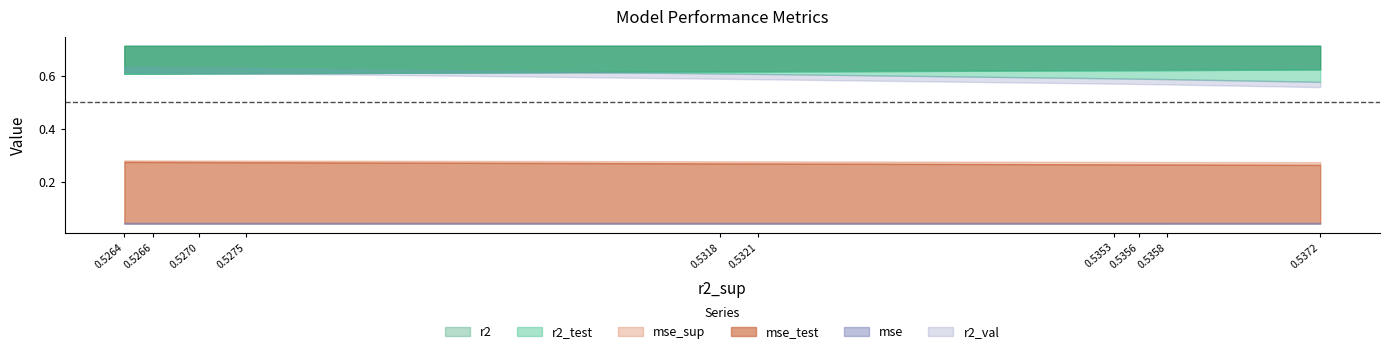

Which series has the largest range (max minus min)?

r2_val